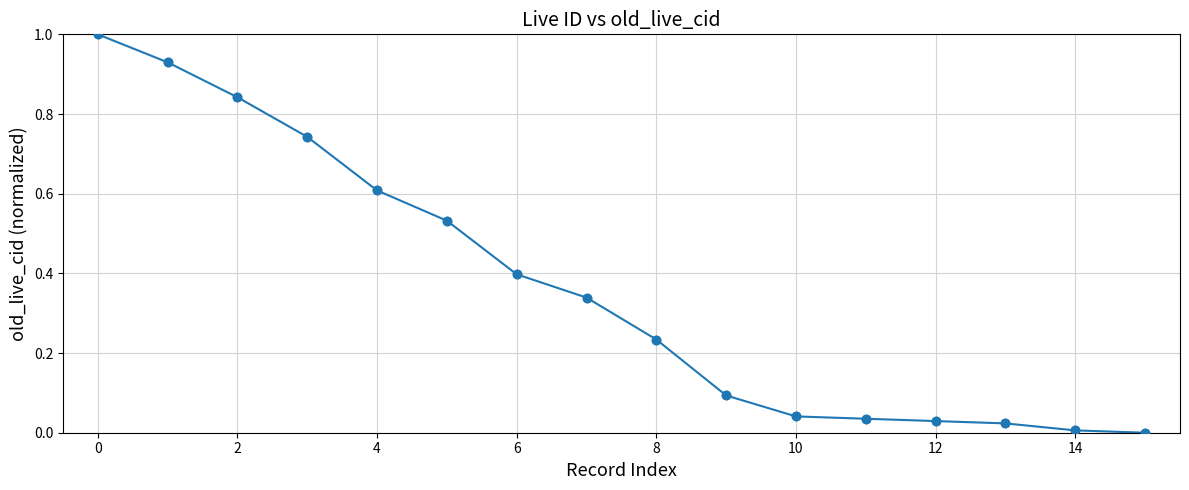

What is the average value?

0.4